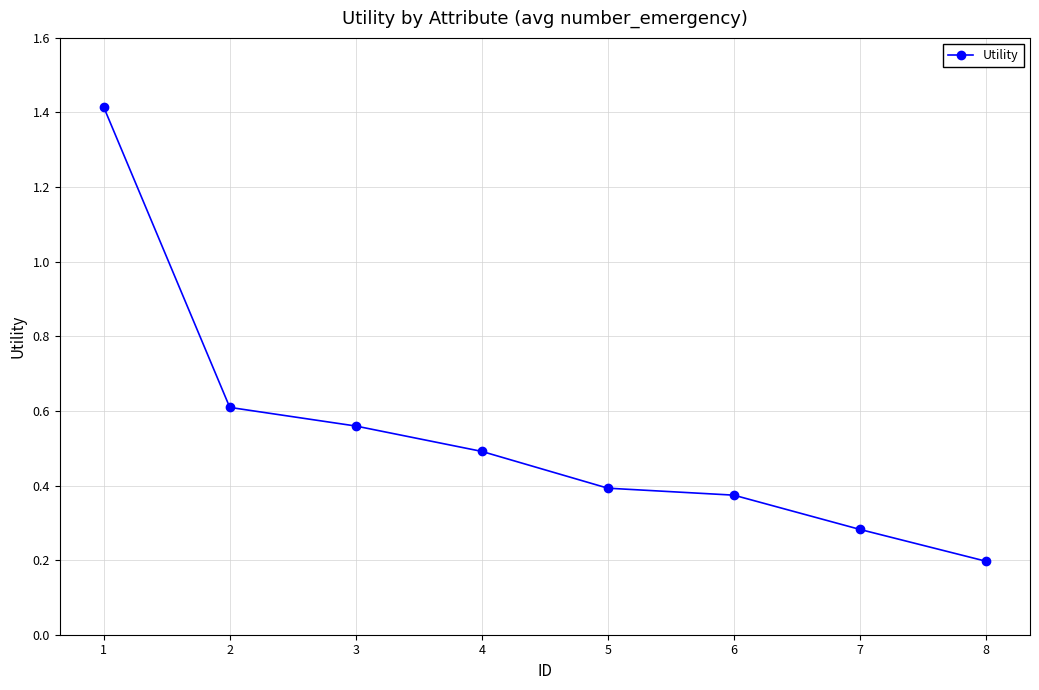

The value at 7 is 0.1. True or false?

False